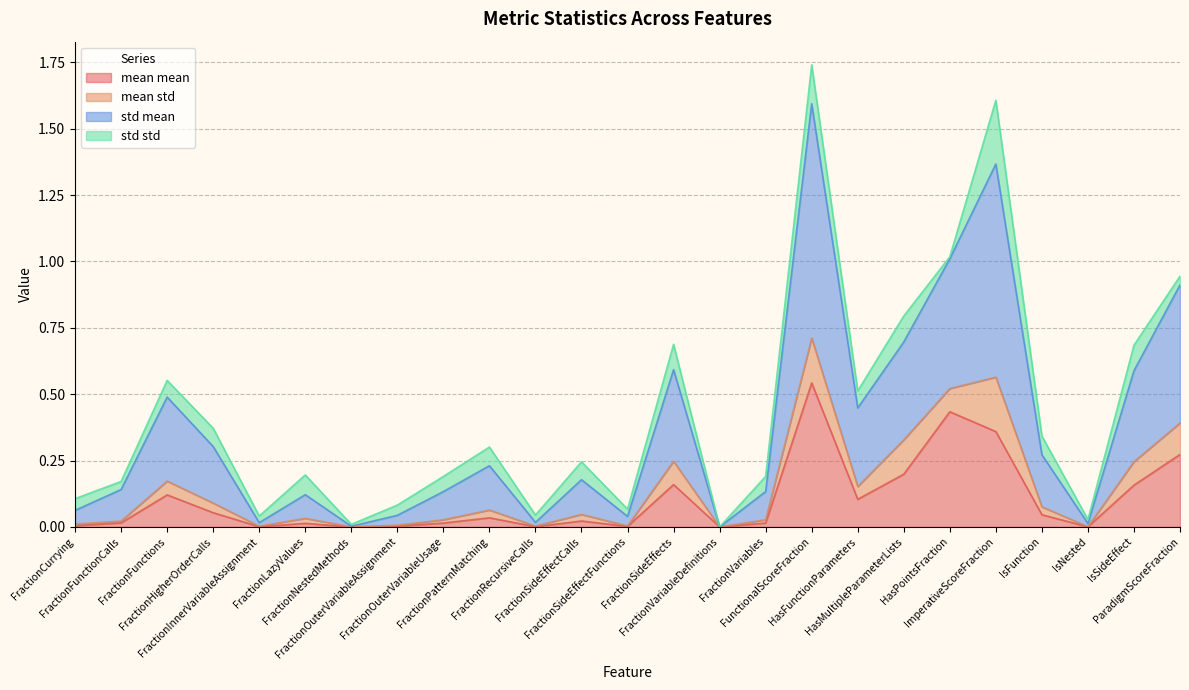

At how many categories does at least one series exceed 1?

3